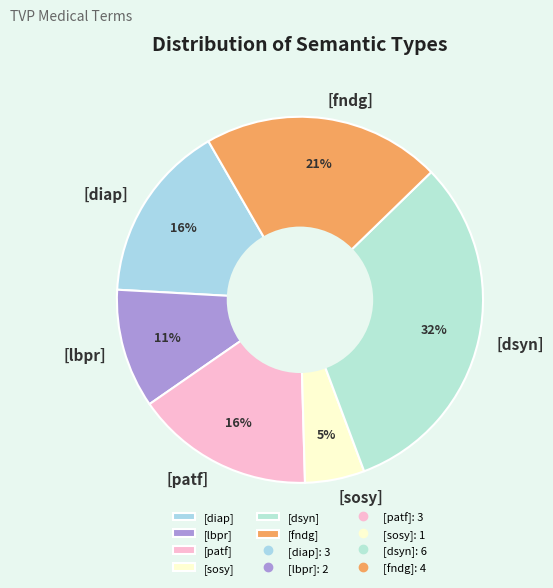

What is the largest slice in the pie chart?

[dsyn]